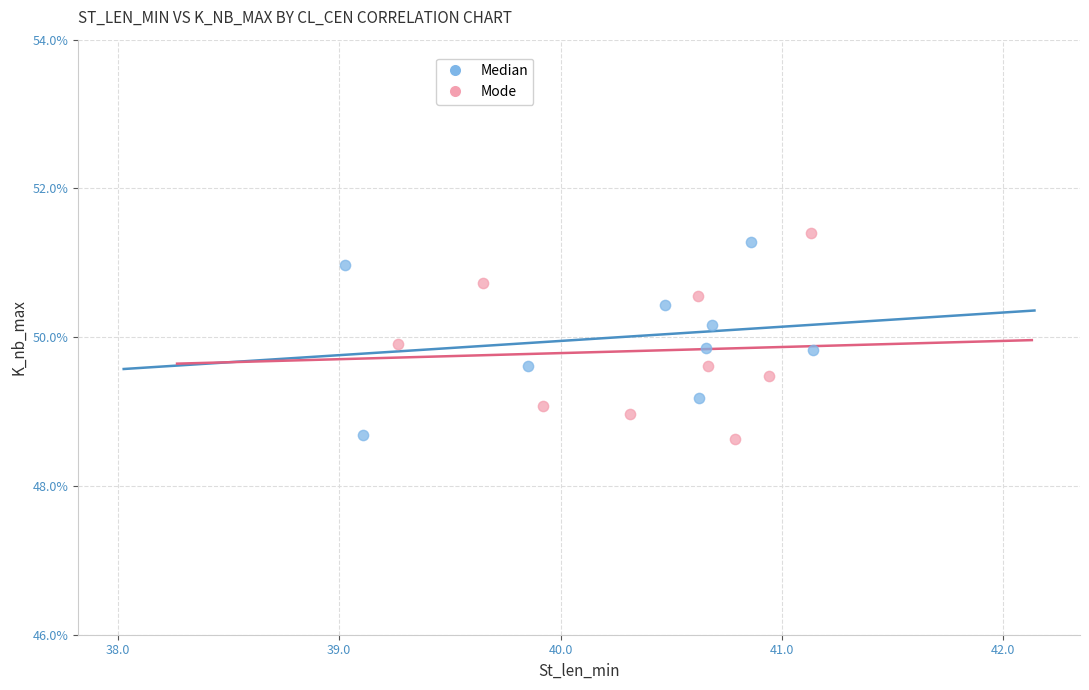

What are all the series names shown in the legend?

Median, Mode